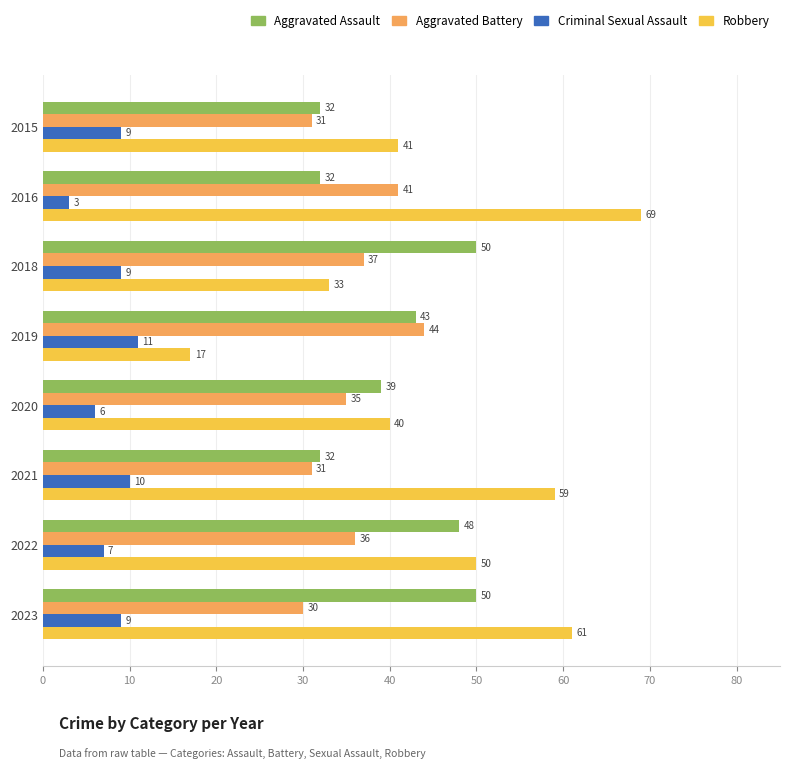

At how many categories does at least one series exceed 66?

1